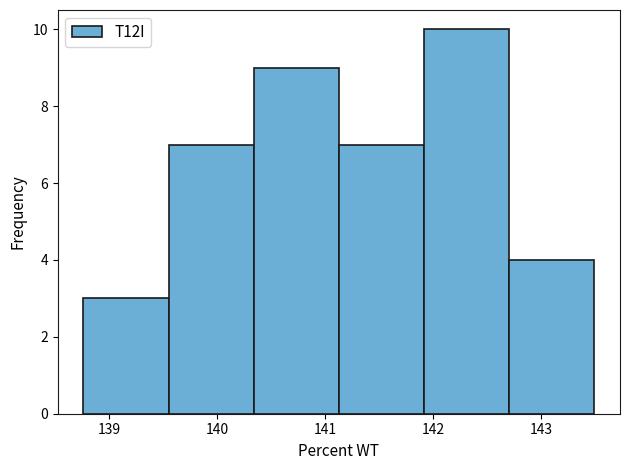

Reading left to right, transcribe this chart: for each bar, give the range it covers on the x-axis and its height. Neither the bar edges nor the heights are printed on the chart, so give them approximately, as read against the axes.

138.8 to 139.6: 3
139.6 to 140.3: 7
140.3 to 141.1: 9
141.1 to 141.9: 7
141.9 to 142.7: 10
142.7 to 143.5: 4